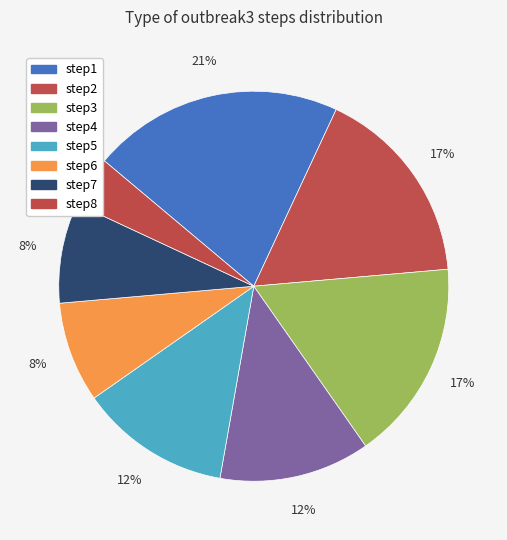

To the nearest percent, what percentage of the pie is step6?

8%